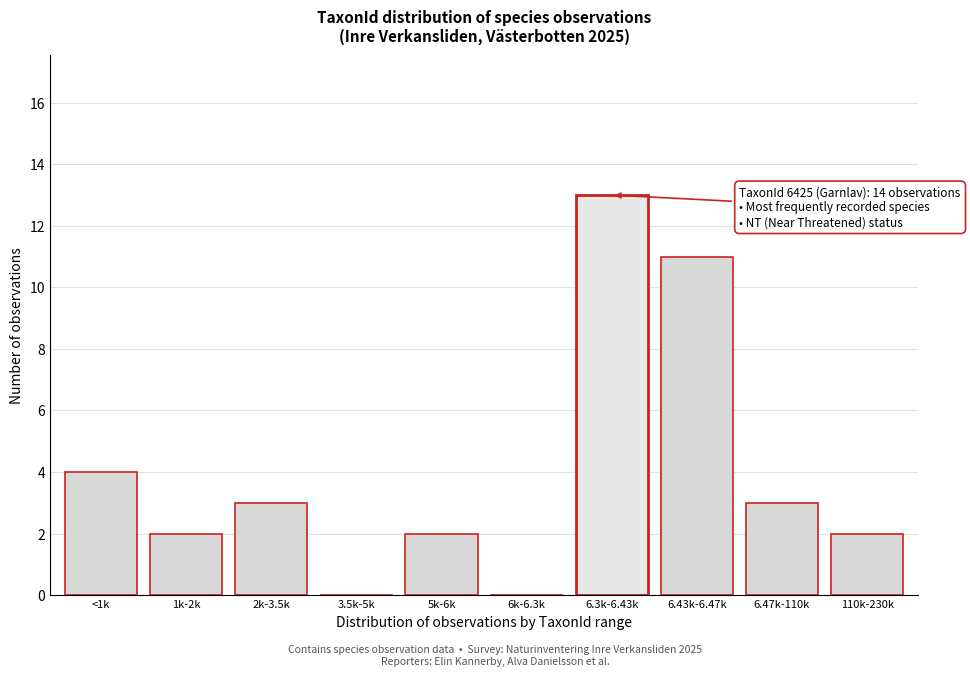

Reading right to left, what are all the values shown in this chart?

110k-230k=2	6.47k-110k=3	6.43k-6.47k=11	6.3k-6.43k=13	6k-6.3k=0	5k-6k=2	3.5k-5k=0	2k-3.5k=3	1k-2k=2	<1k=4